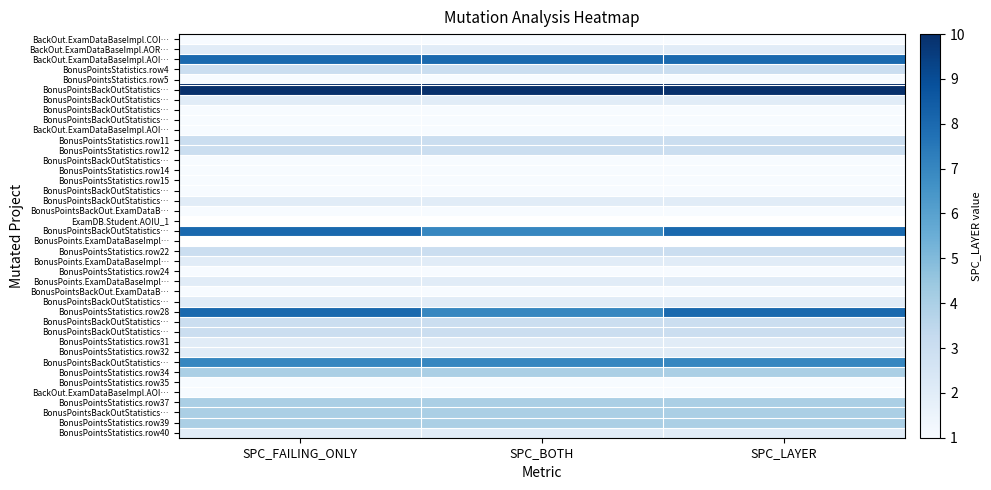

Which category has the highest value across all series?

SPC_FAILING_ONLY